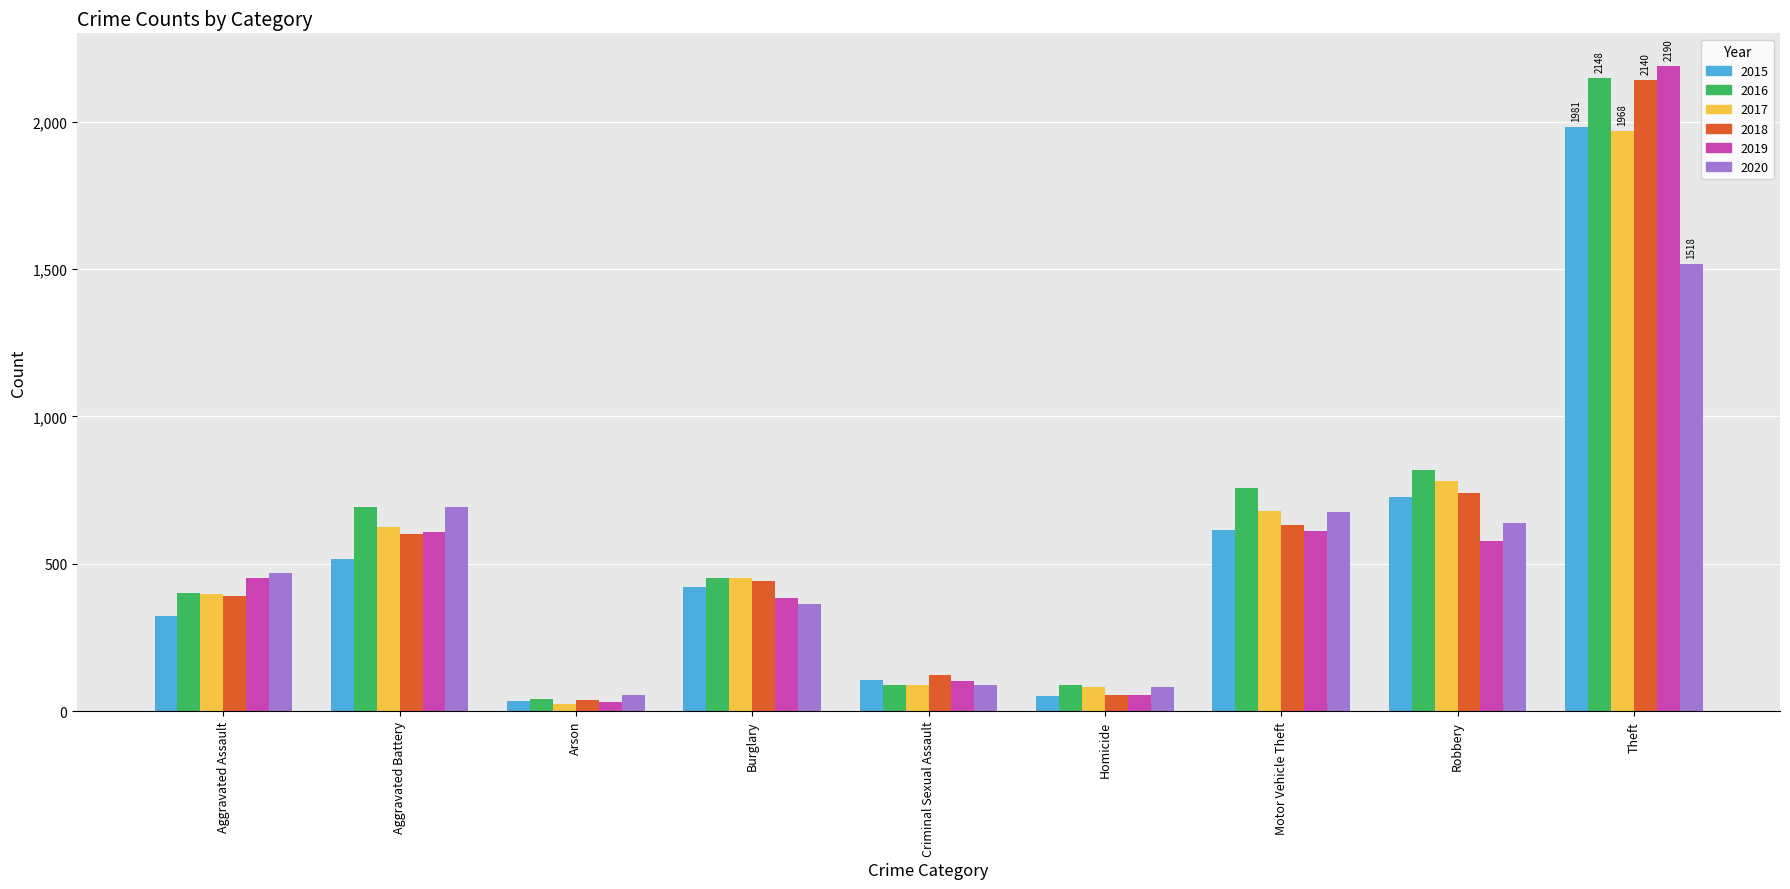

The 2019 series shows 53 at Homicide. True or false?

True